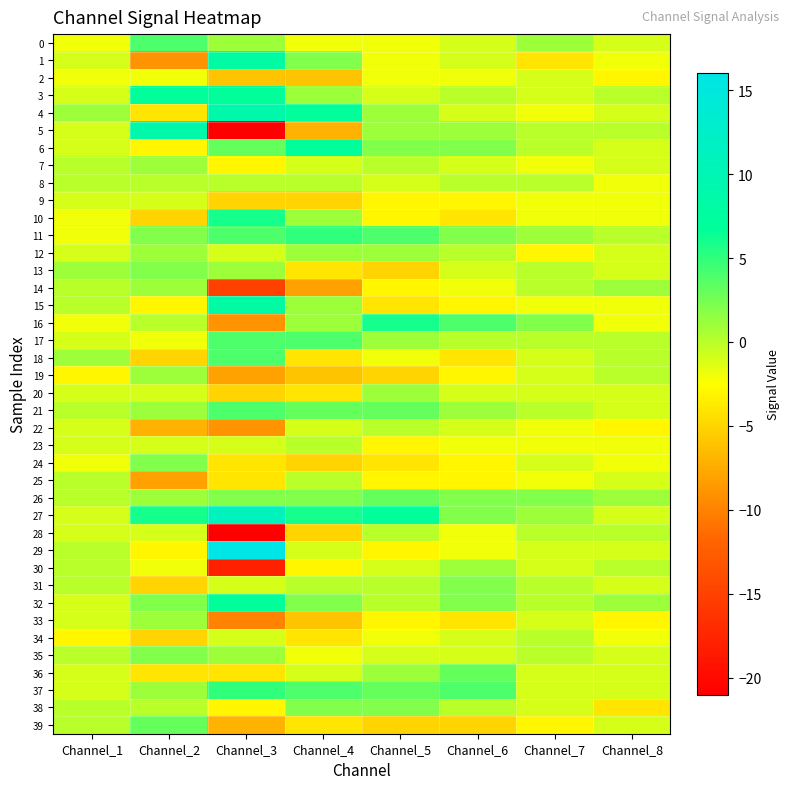

List the series in order of their peak value, highest first.

29, 27, 4, 5, 1, 15, 3, 6, 32, 10, 16, 11, 37, 0, 17, 18, 21, 26, 36, 39, 13, 24, 31, 35, 38, 7, 12, 14, 19, 20, 30, 33, 8, 22, 23, 25, 28, 34, 2, 9